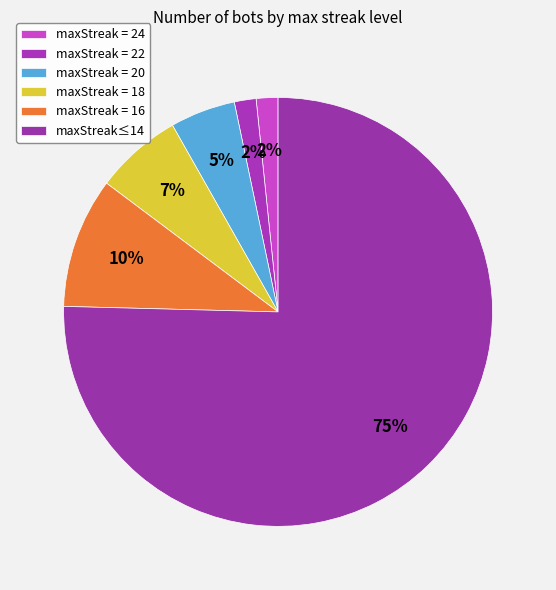

How many slices are in this pie chart?

6